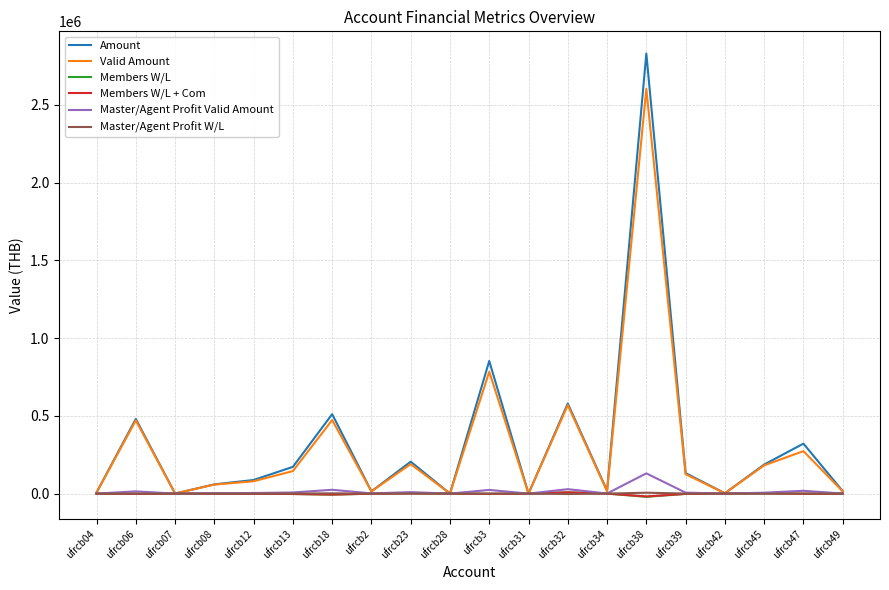

At which label does Members W/L first exceed -434?

ufrcb04